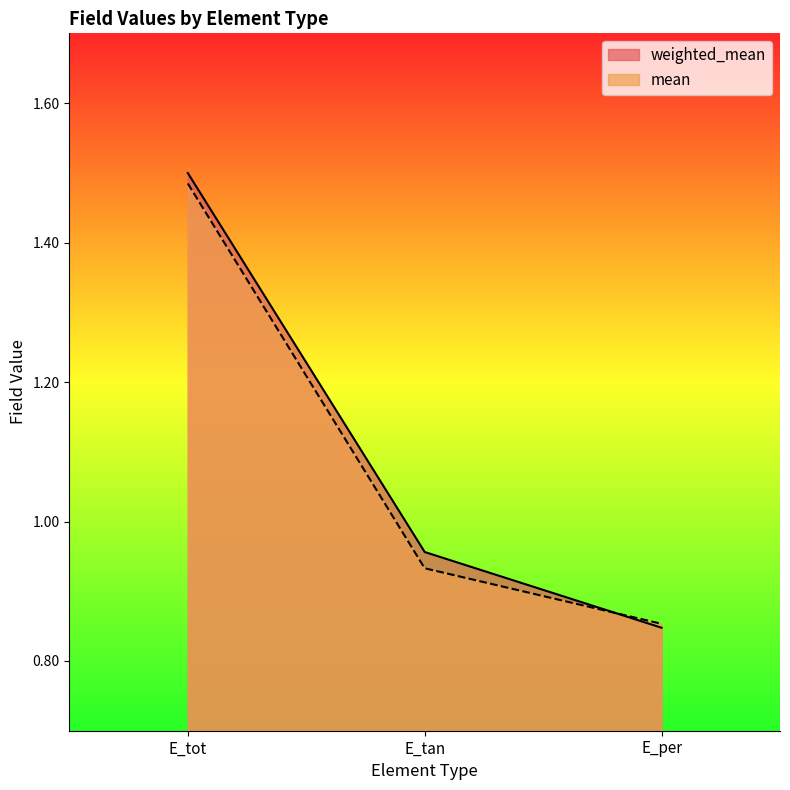

What is the minimum value shown in the chart?

0.8